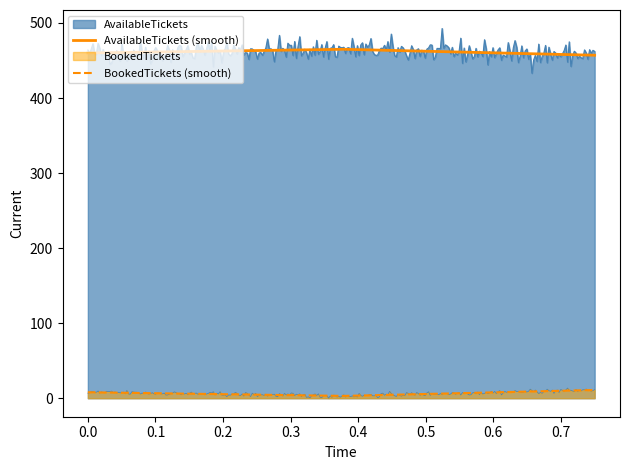

What is the value of the AvailableTickets point at the 1st from the left?

460